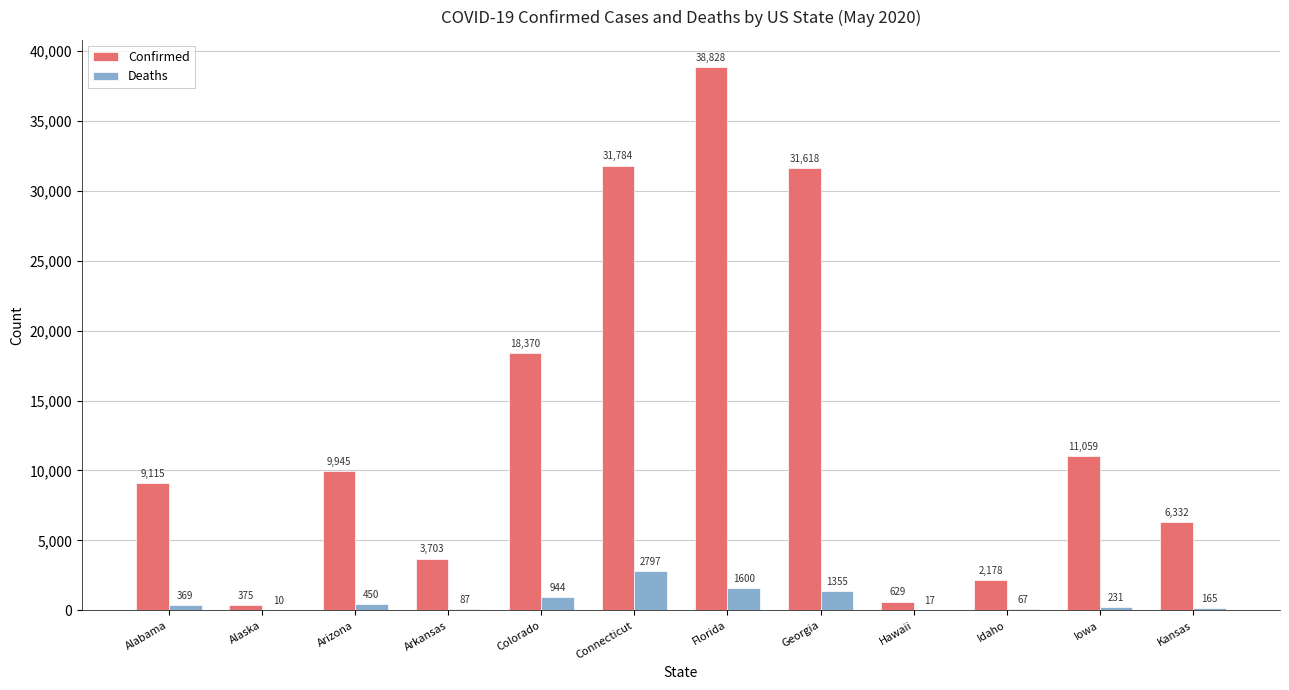

What is the total value across all series at Georgia?

32973